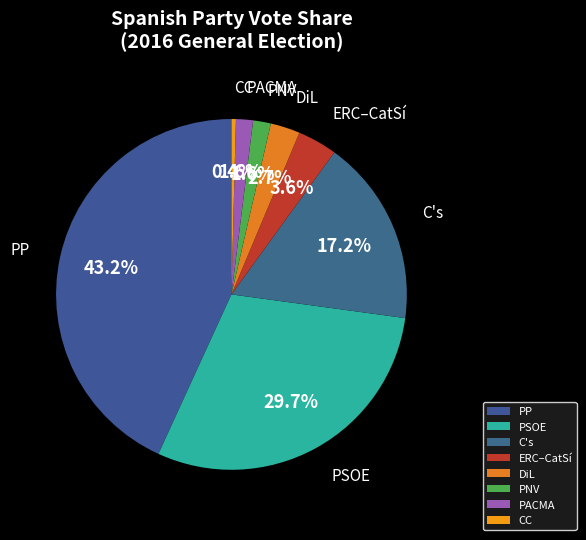

Between PP and PSOE, which is larger?

PP